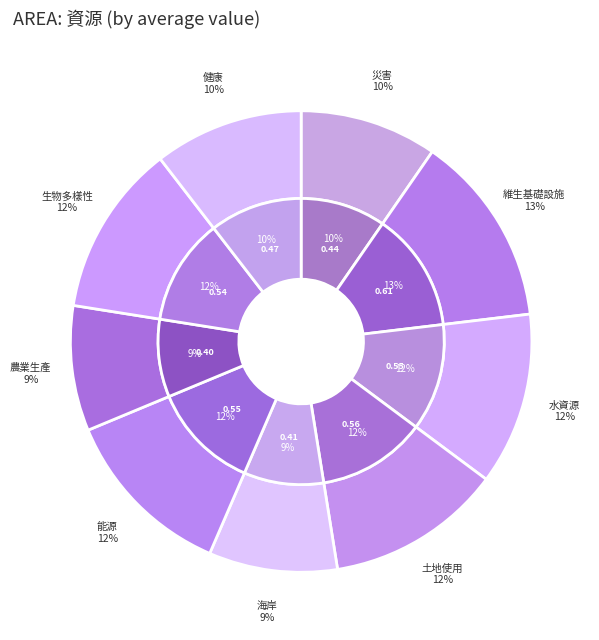

Is it true that 農業生產 is 16% of the pie?

False